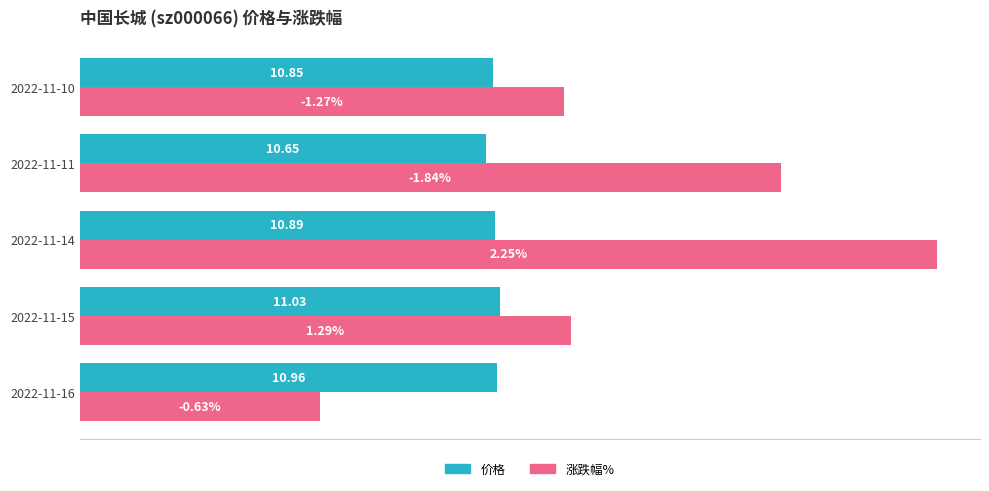

At which category is the sum across all series the highest?

2022-11-14